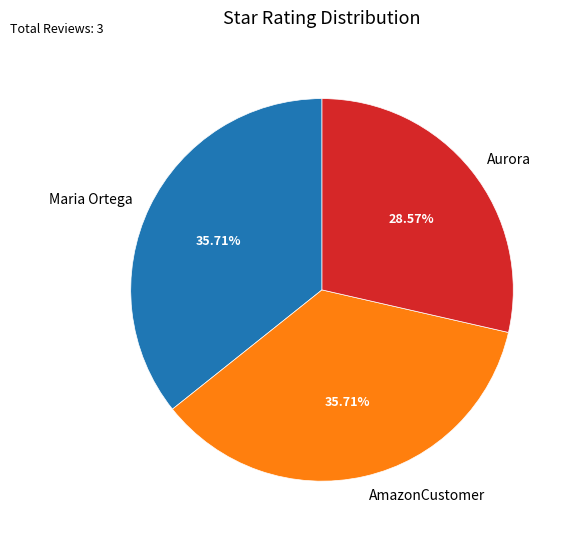

How many slices are in this pie chart?

3